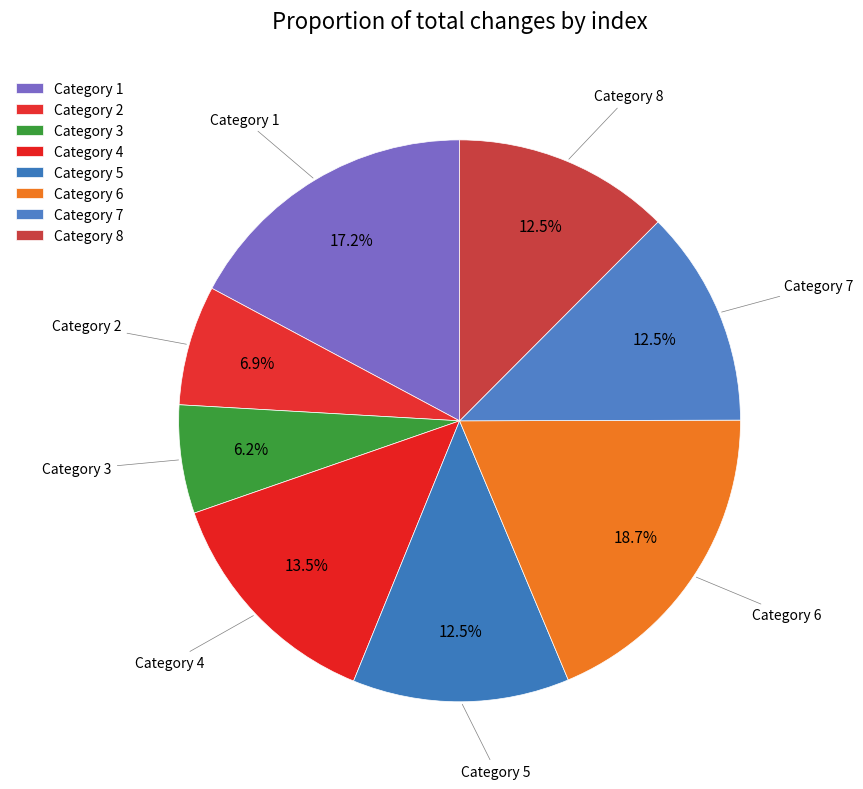

What percentage is NOT represented by Category 3?

93.8%